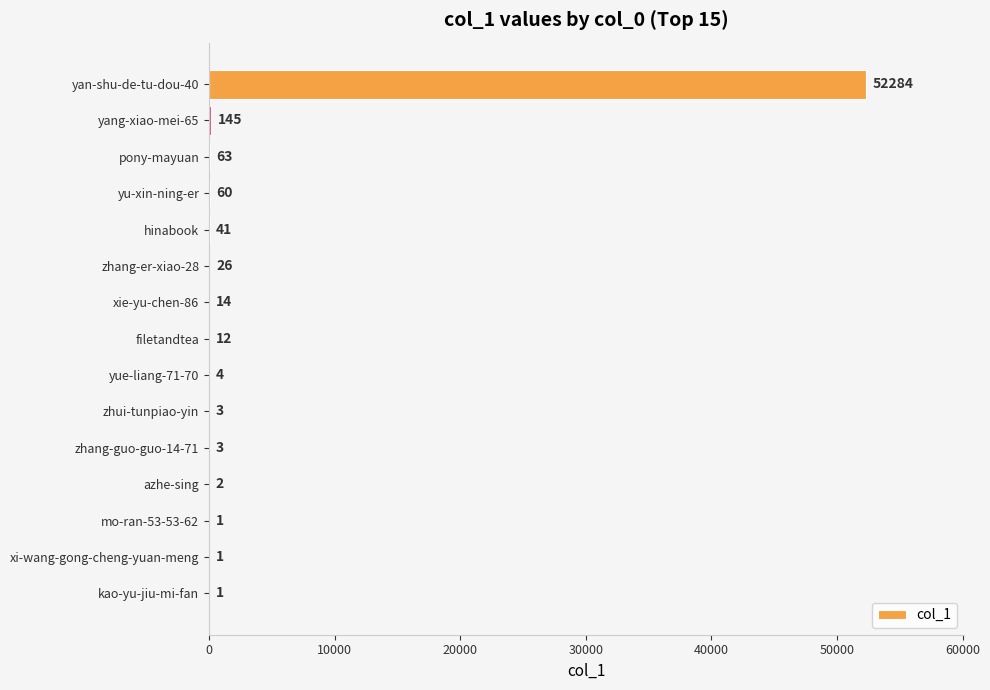

What is the average value?

3511